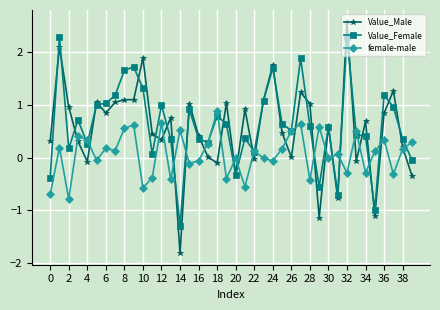

Which series has the widest spread of values?

Value_Male